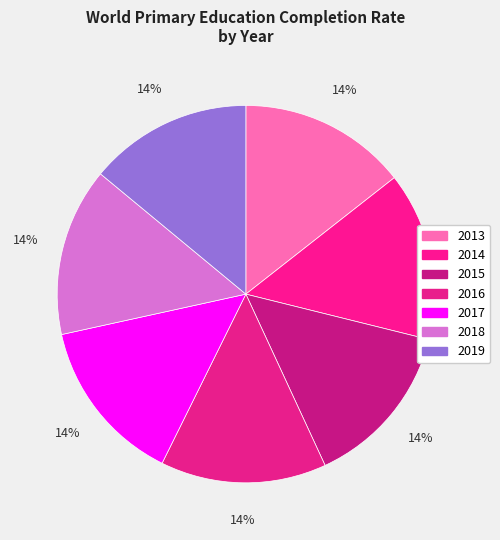

Does 2014 account for over 50% of the chart?

No